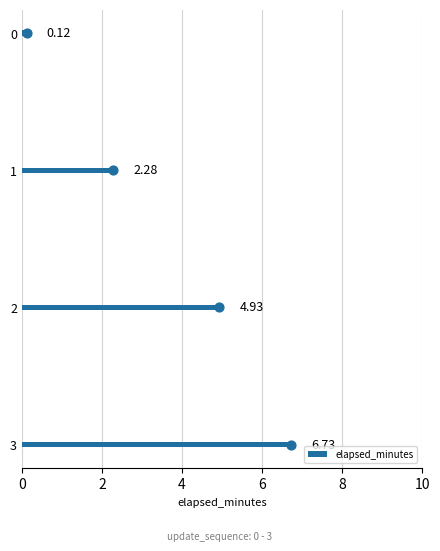

What is the sum of all elapsed_minutes values?

14.1